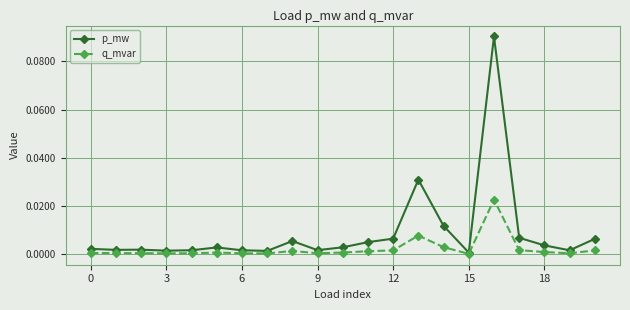

True or false: p_mw has more than 1 points higher than both neighbors.

True